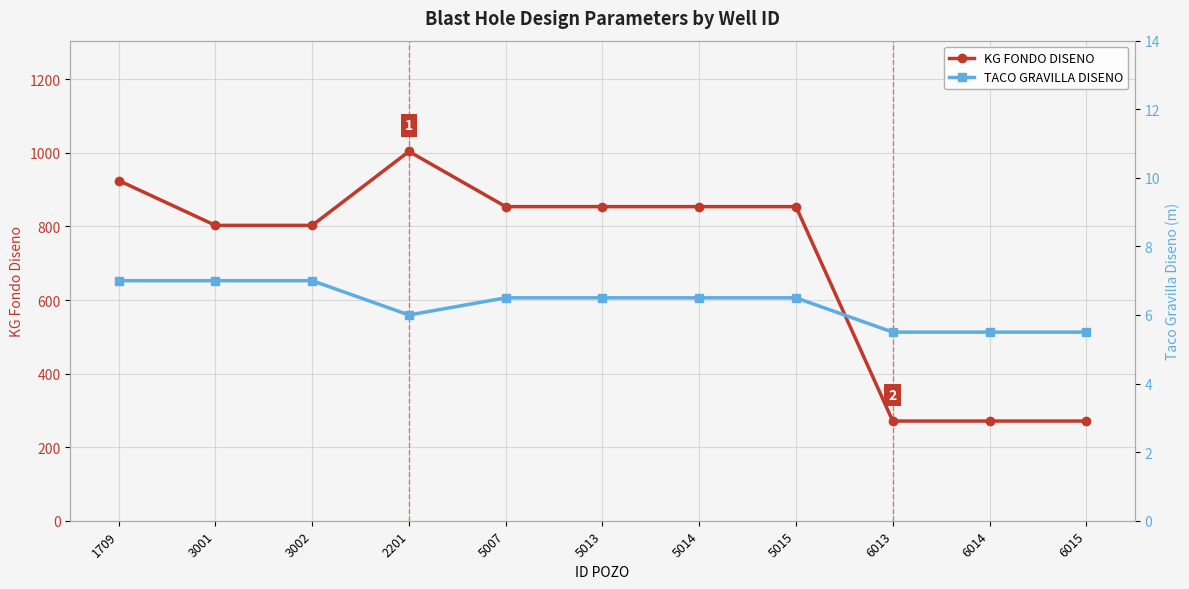

Reading left to right, list all the values displayed in this chart.

KG FONDO DISENO: 925.0	803.0	803.0	1004.0	854.0	854.0	854.0	854.0	271.0	271.0	271.0
TACO GRAVILLA DISENO: 7.0	7.0	7.0	6.0	6.5	6.5	6.5	6.5	5.5	5.5	5.5